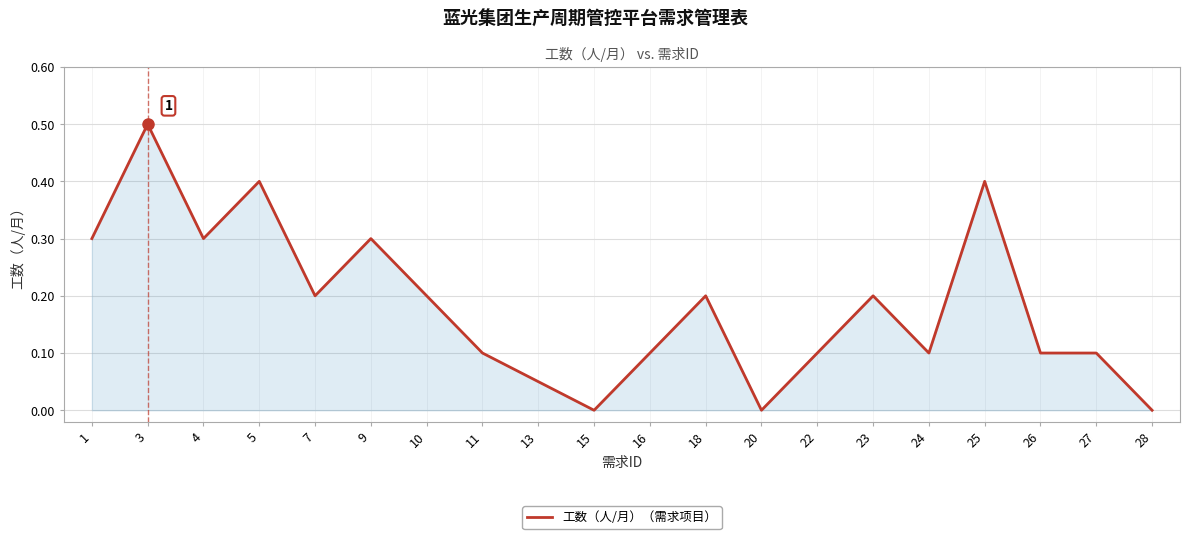

The value at 18 is 0.3. True or false?

False